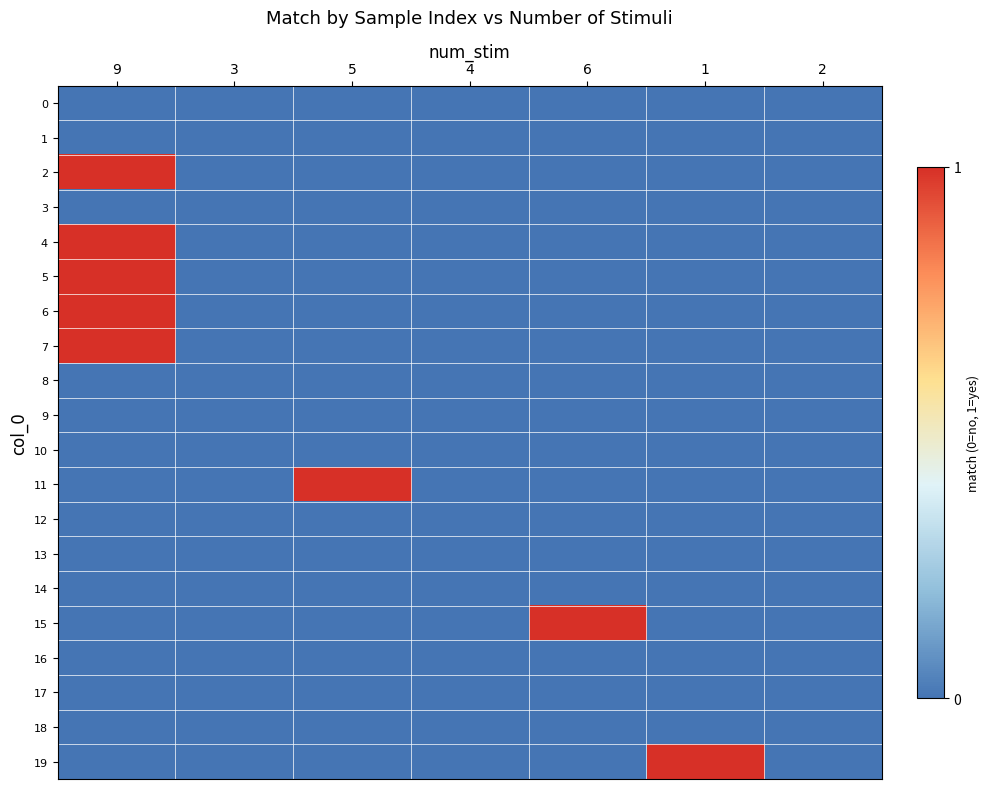

Which category has the highest value across all series?

9